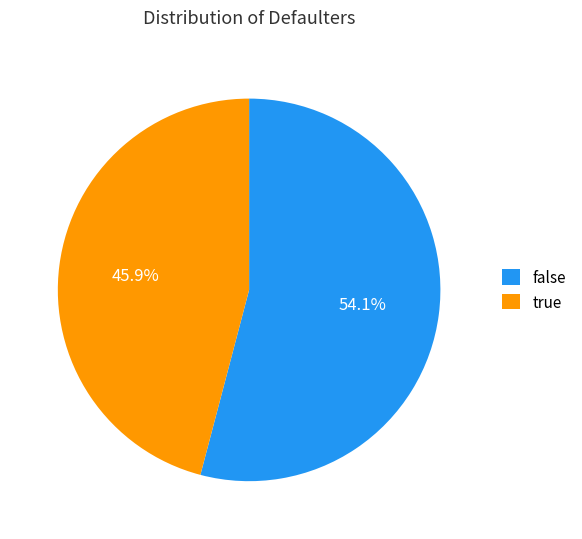

Approximately how many times larger is the value at false compared to true?

1.2